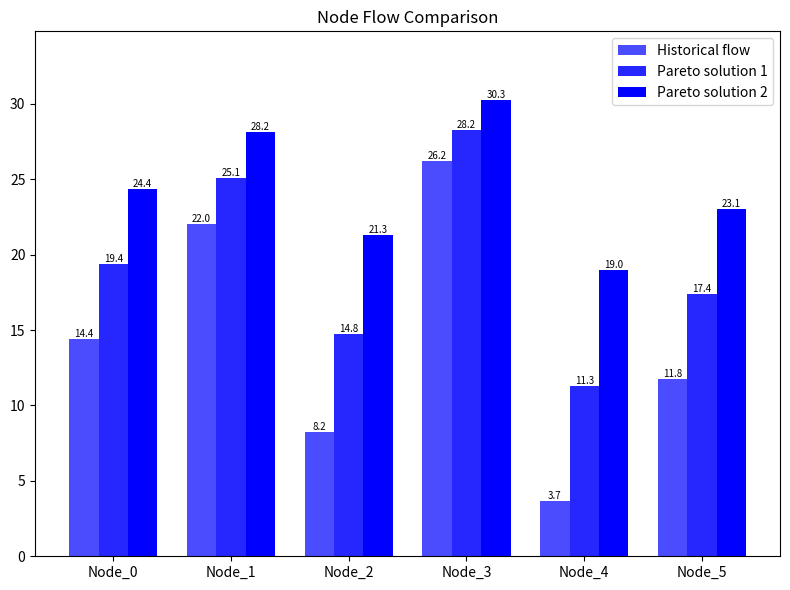

What is the sum of all Pareto solution 1 values?

116.2